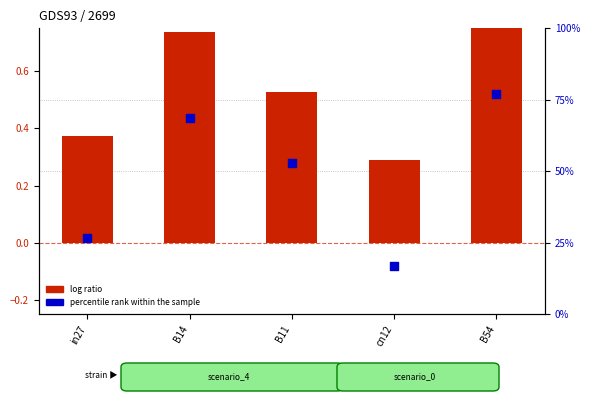

What are all the series names shown in the legend?

log ratio, percentile rank within the sample